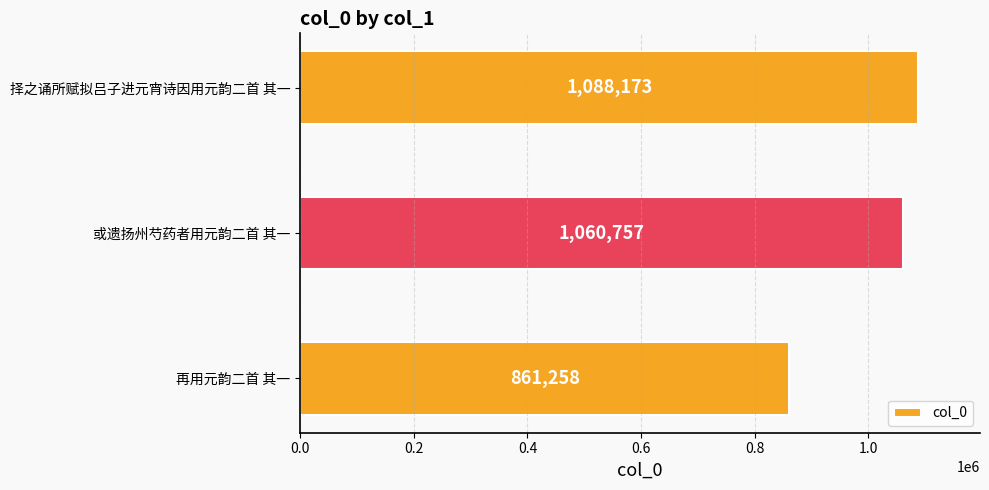

Reading bottom to top, list all the values displayed in this chart.

再用元韵二首 其一=861258	或遗扬州芍药者用元韵二首 其一=1060757	择之诵所赋拟吕子进元宵诗因用元韵二首 其一=1088173